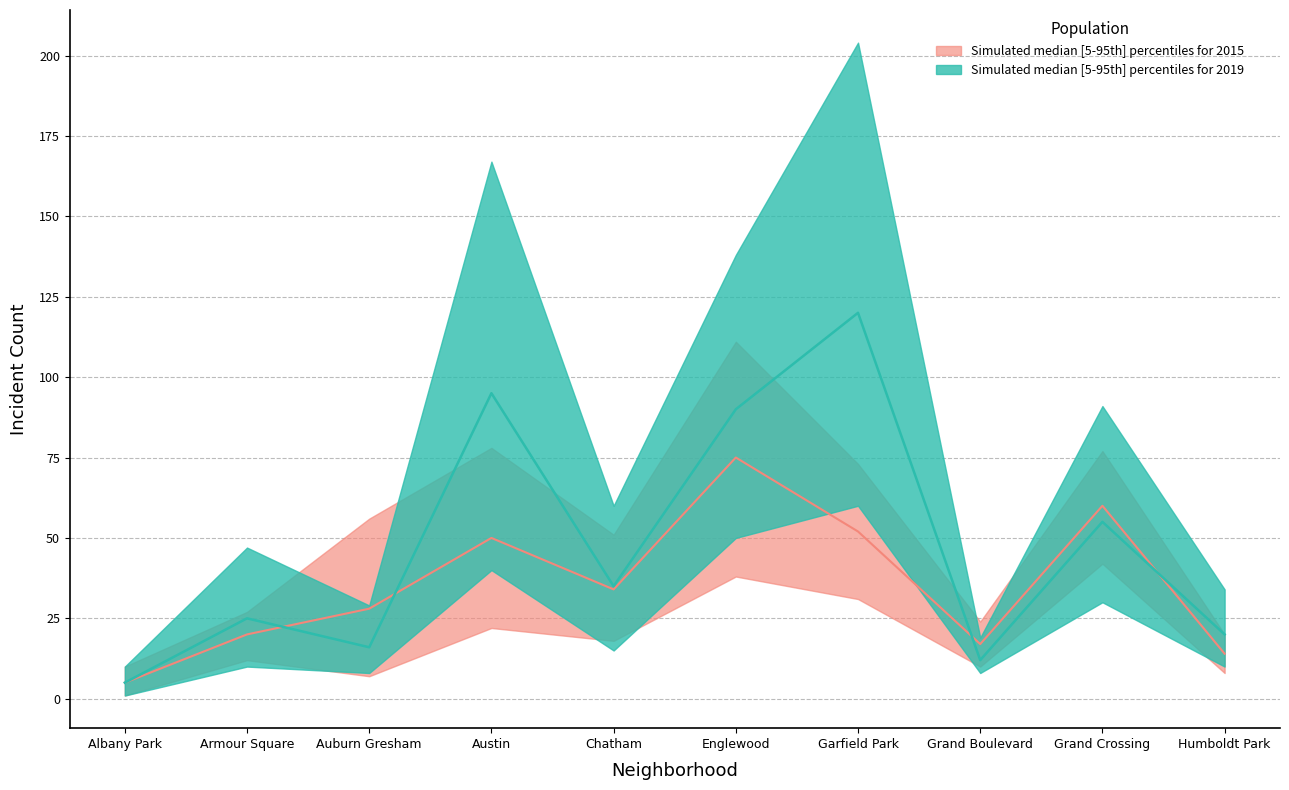

Reading left to right, extract all data points from this chart.

2015_upper: 10	27	56	78	51	111	73	24	77	20
2015_lower: 1	12	7	22	18	38	31	10	42	8
2015_mid: 5	20	28	50	34	75	52	17	60	14
2019_upper: 10	47	29	167	60	138	204	19	91	34
2019_lower: 1	10	8	40	15	50	60	8	30	10
2019_mid: 5	25	16	95	35	90	120	12	55	20